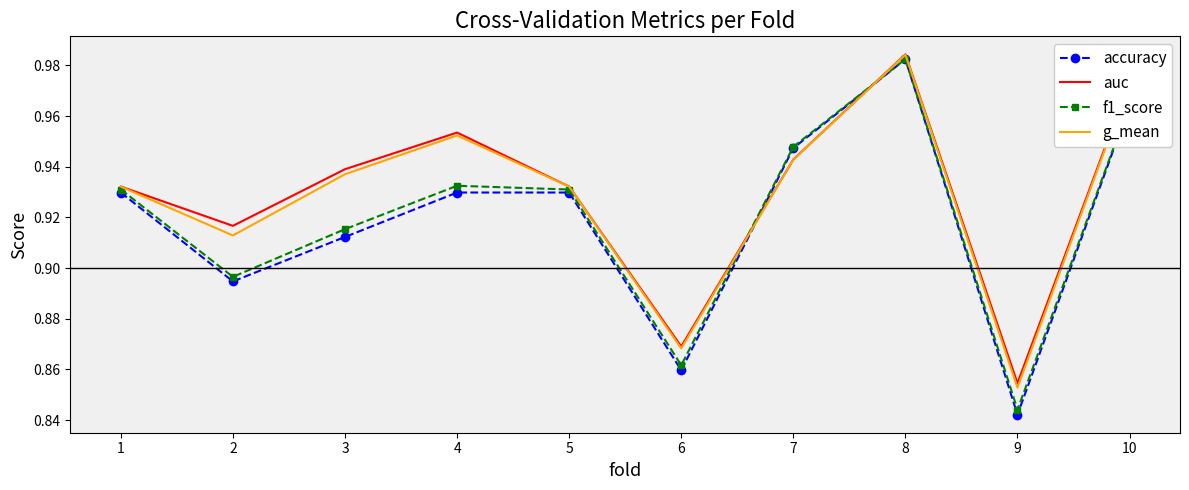

True or false: accuracy and auc intersect in this chart.

True